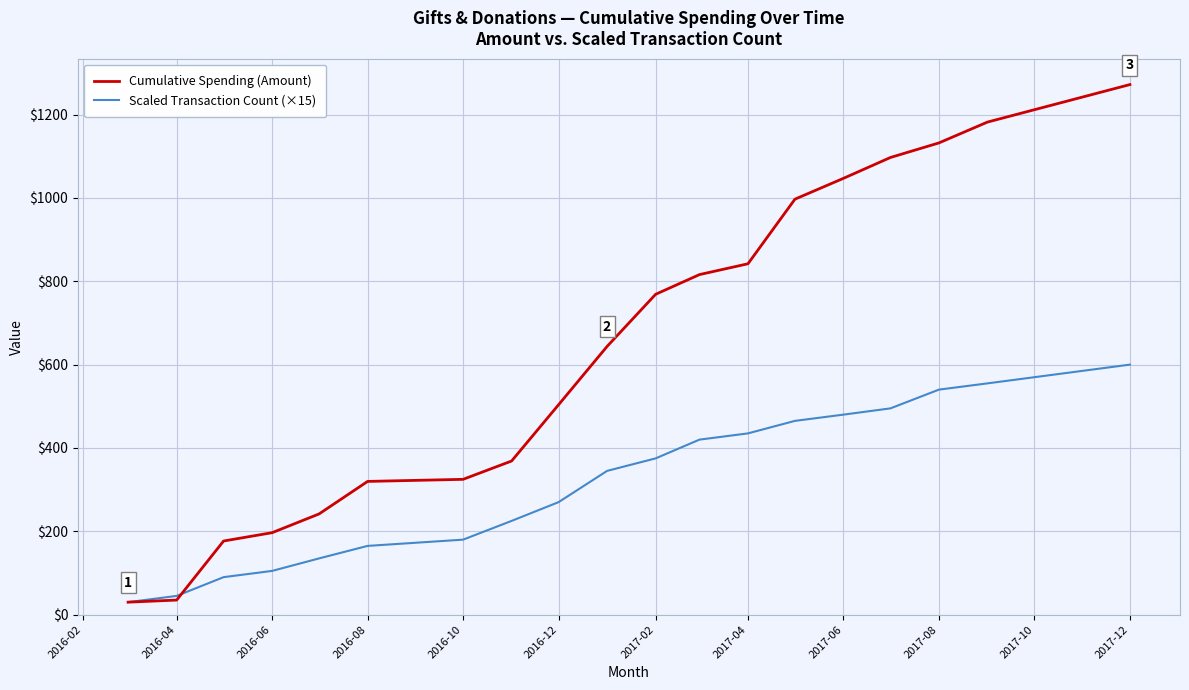

What is the maximum value shown in the chart?

1272.0